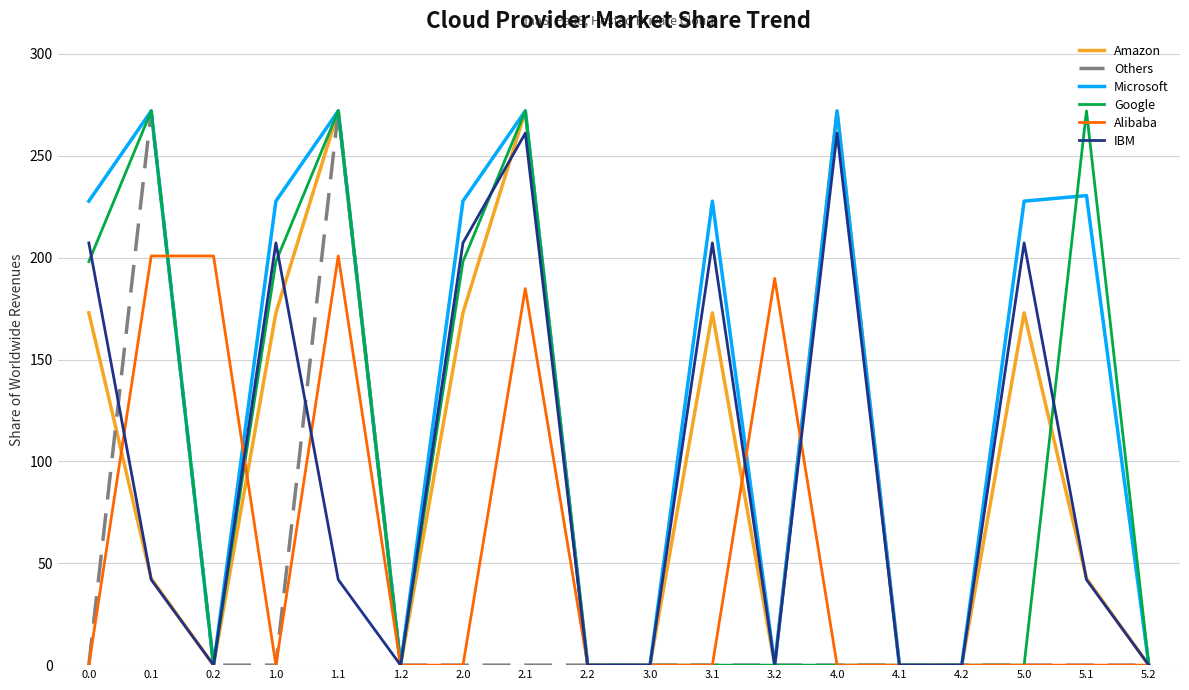

How many distinct data groups are displayed?

6